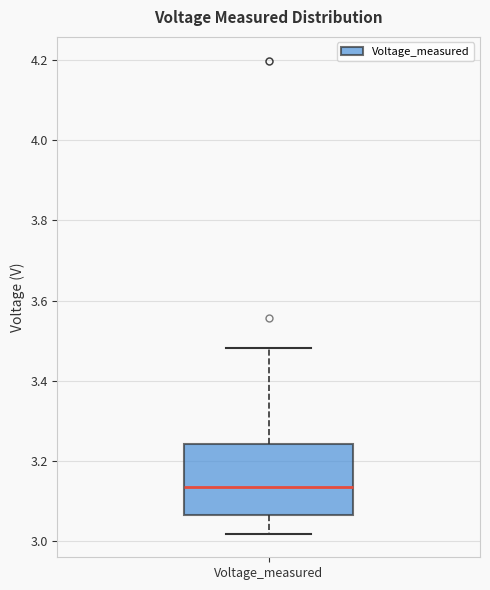

Read this box plot against the y-axis: the position of the median line, the range covered by the box, and the ends of both whiskers. The values are not printed on the chart, so give them approximately, as read against the axis.

median 3.14, box 3.06 to 3.24, whiskers 3.02 to 3.48